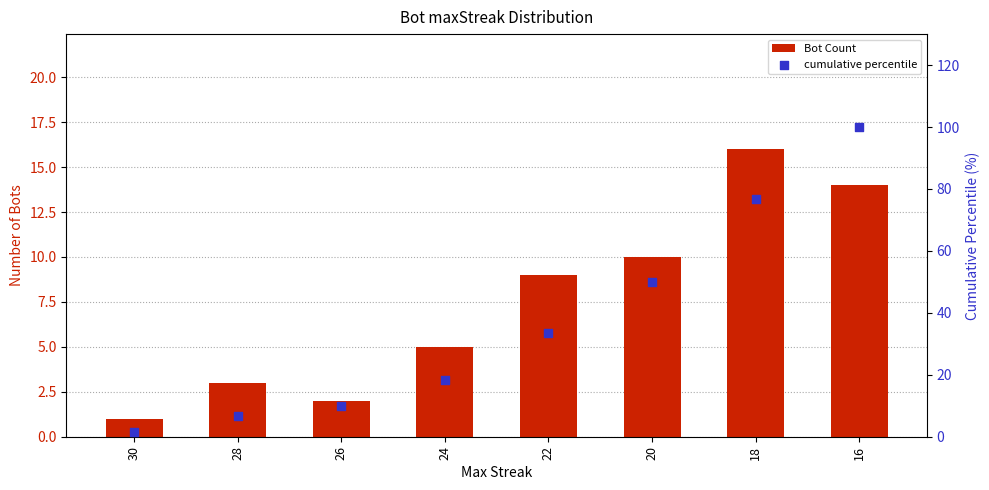

Which series has the widest spread of Y values?

cumulative percentile